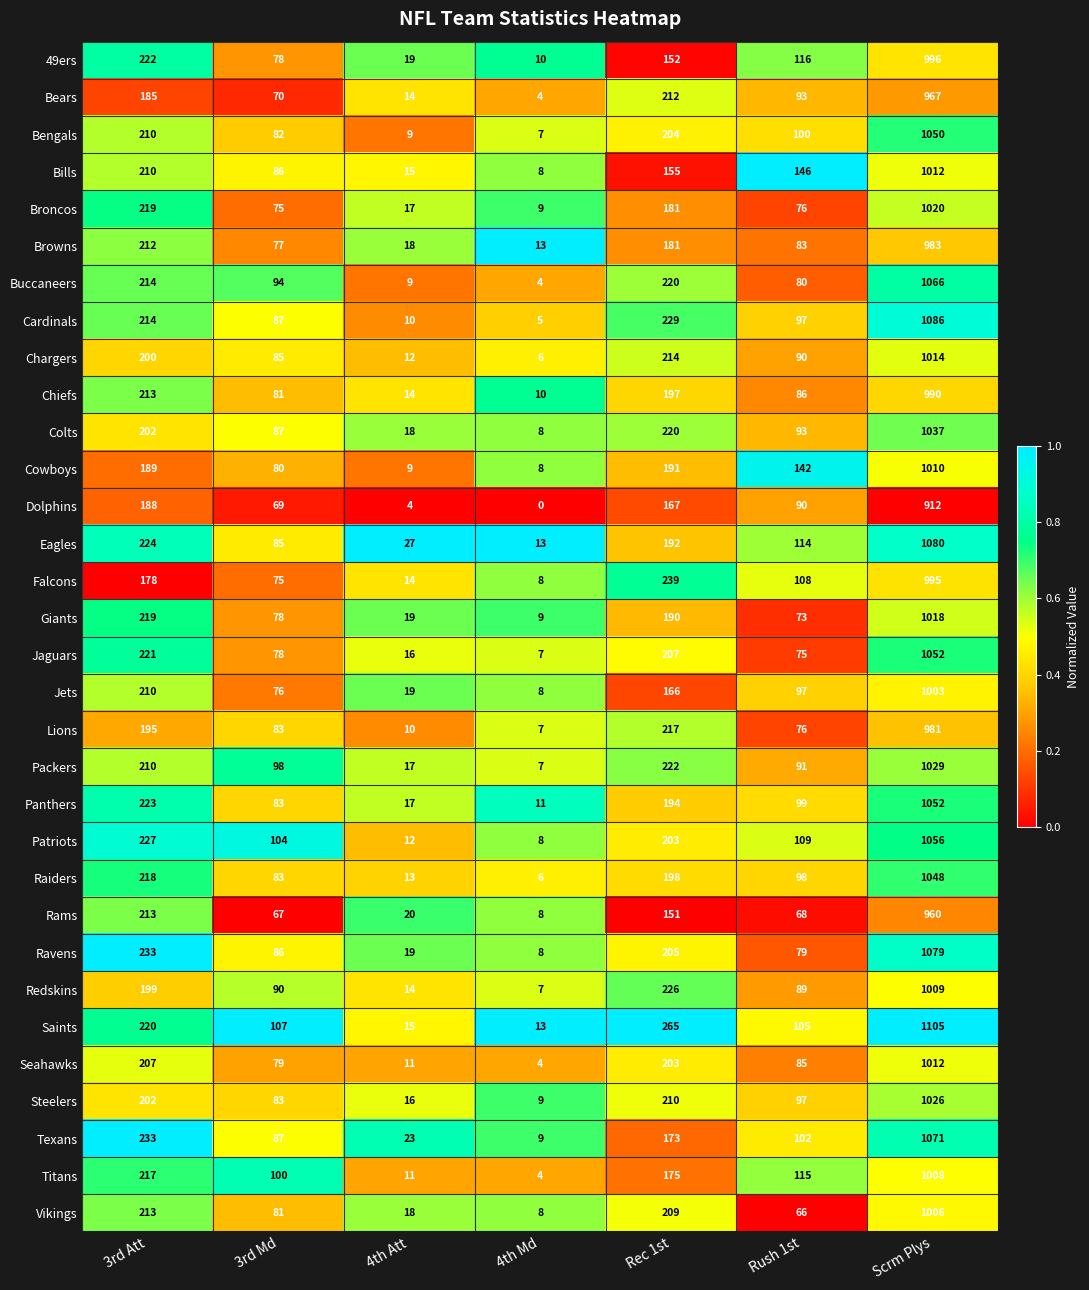

What is the lowest value of the Falcons series?

8